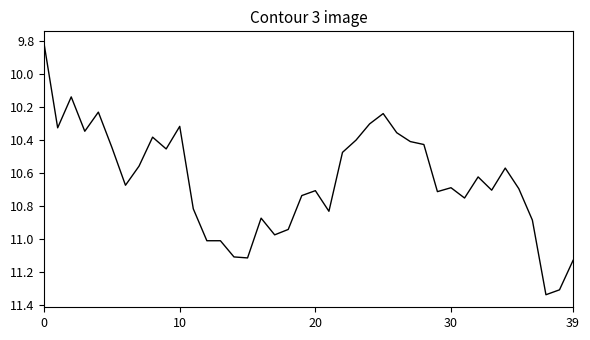

What is the difference between the maximum and minimum values?

1.5